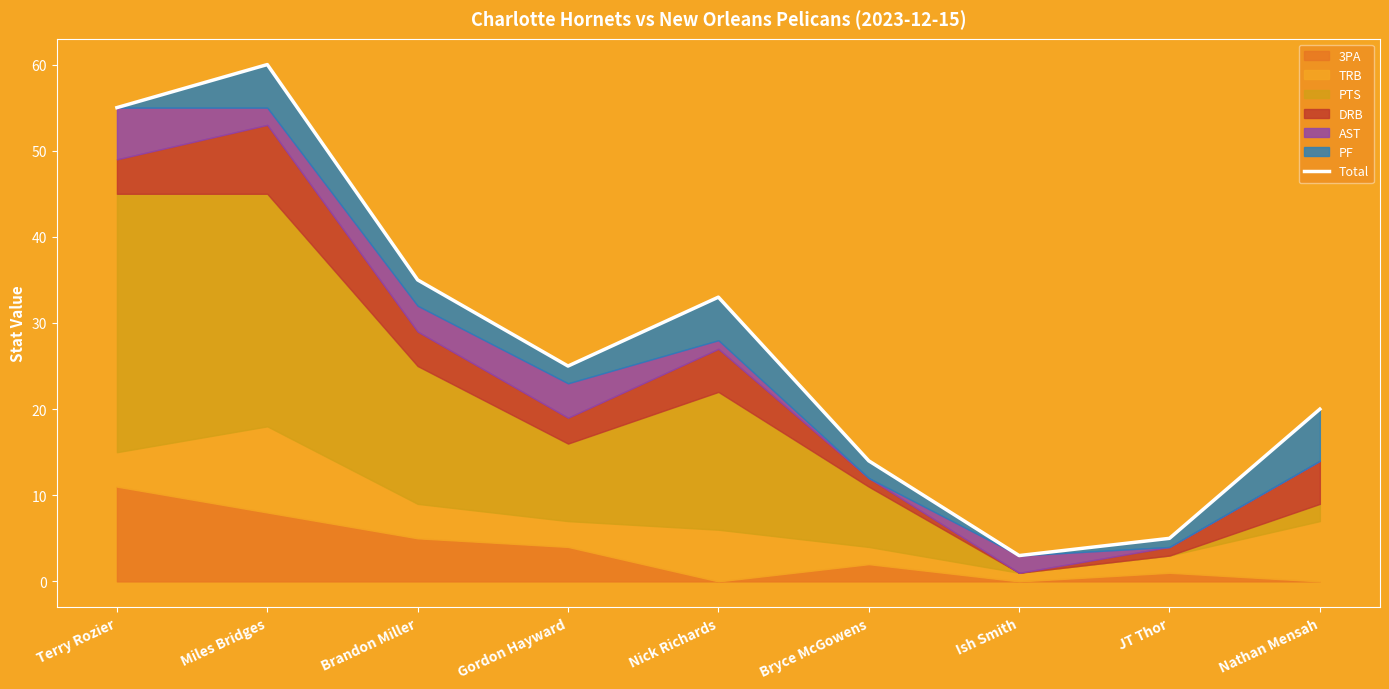

What is the sum of all values?

250